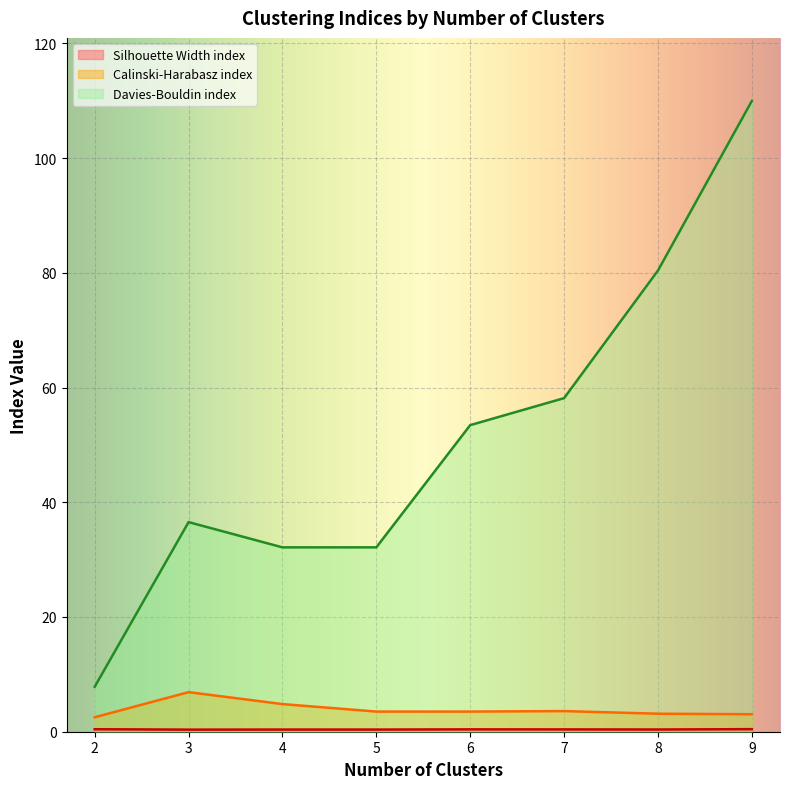

What is the average value of the Silhouette Width index series?

0.4